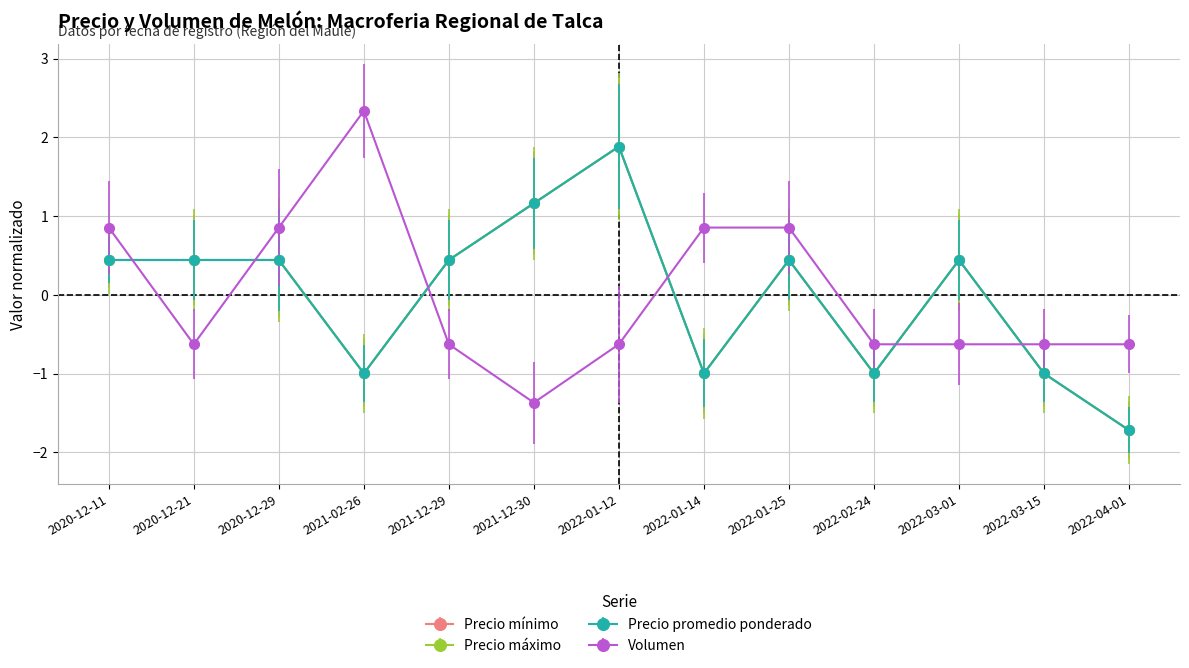

Does the chart display data point markers on the line(s)?

Yes